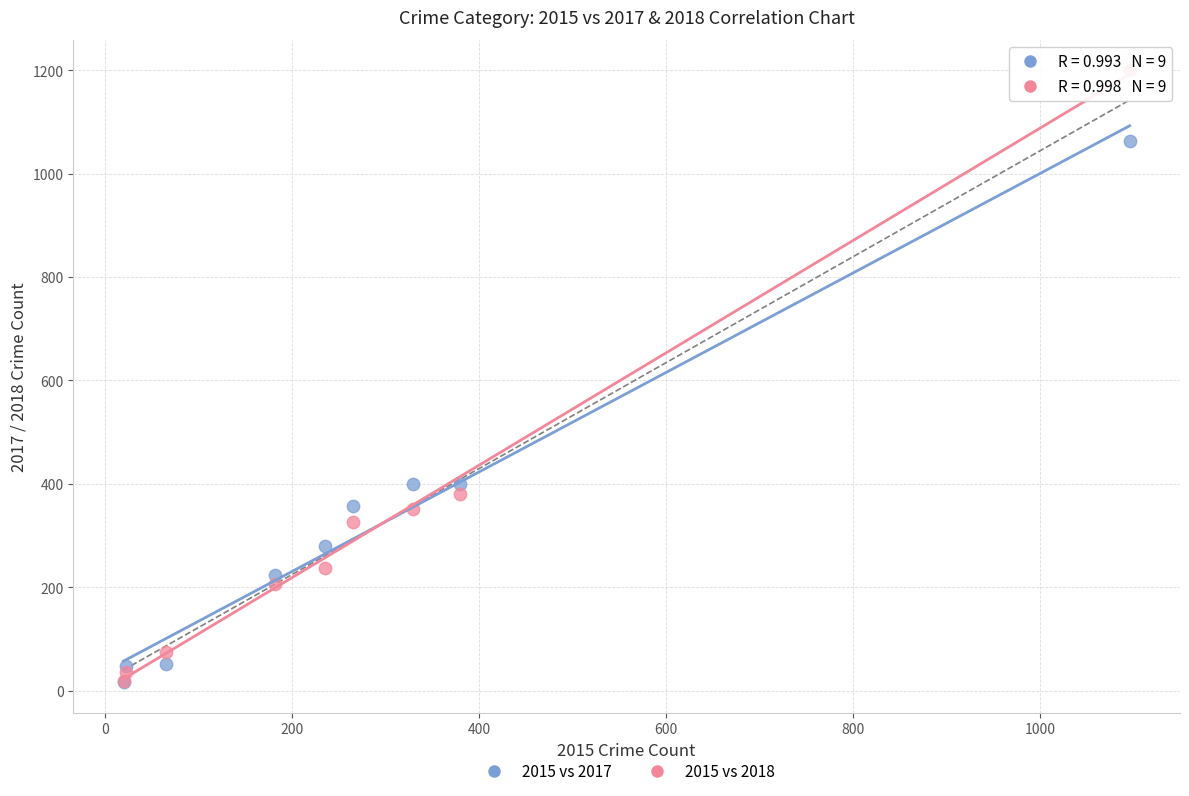

What are all the series names shown in the legend?

2015 vs 2017, 2015 vs 2018